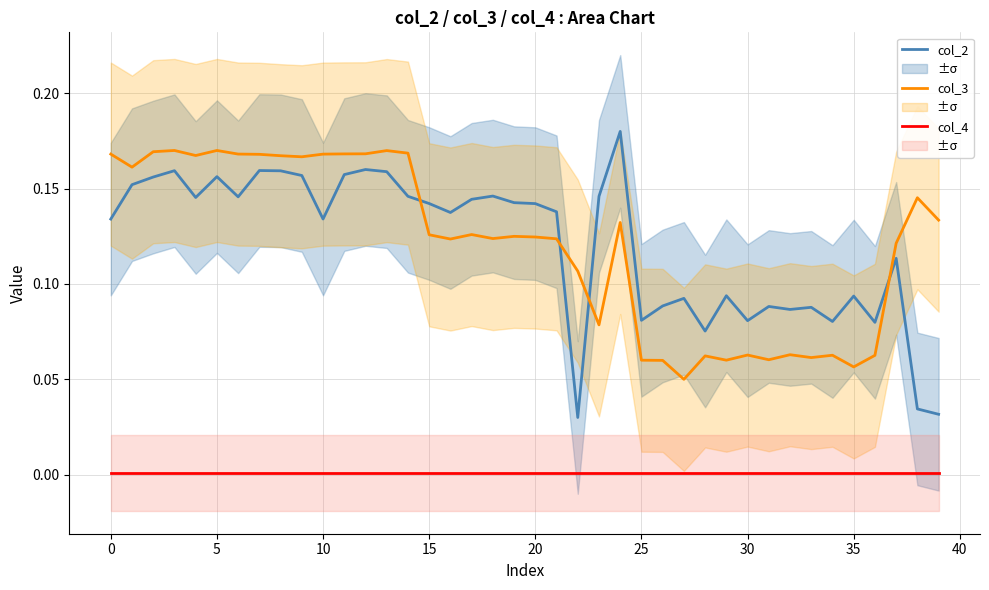

What is the label of the 8th point from the right?

32